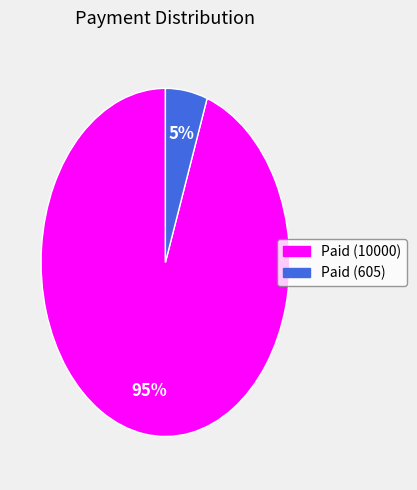

Does any single category account for the majority?

Yes